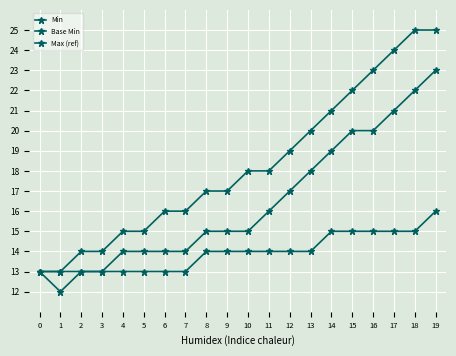

At which label does Max (ref) first exceed 14?

14